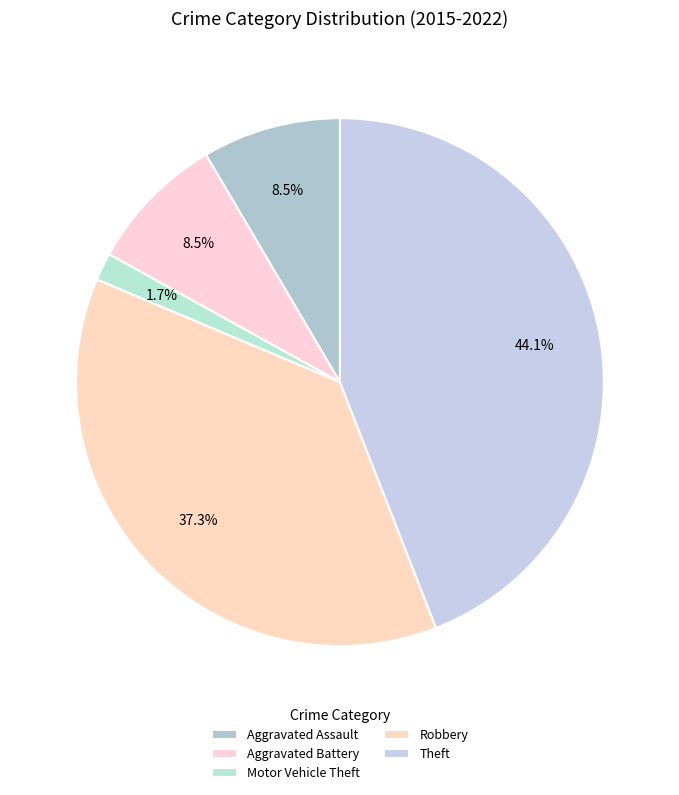

Rank the categories by value from highest to lowest.

Theft, Robbery, Aggravated Battery, Aggravated Assault, Motor Vehicle Theft